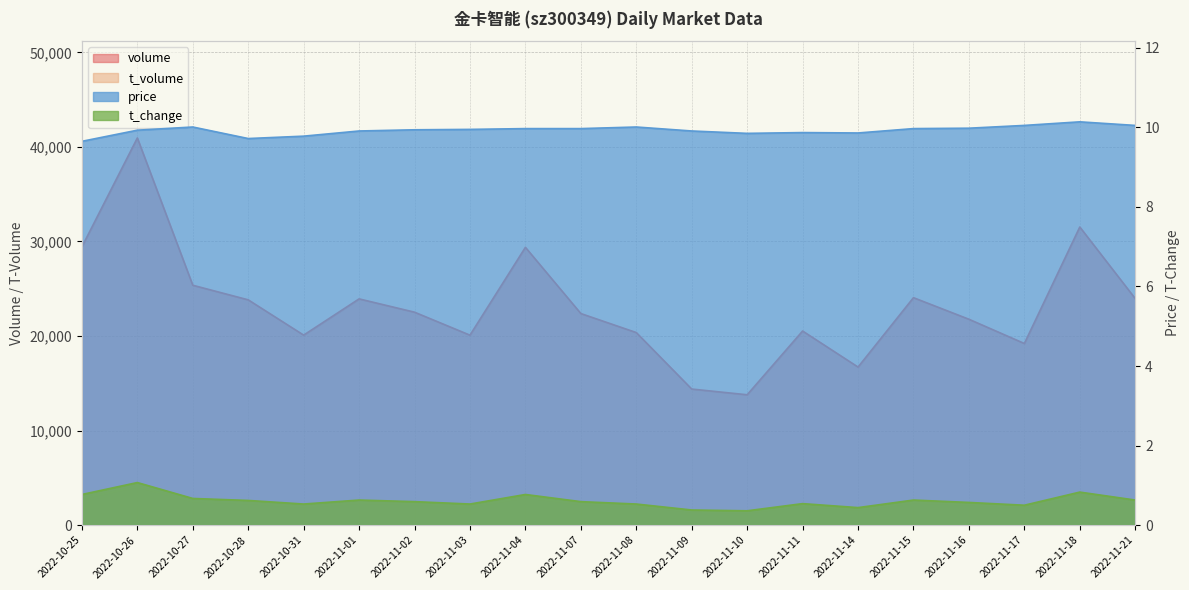

Which has a higher value, 2022-11-03 or 2022-11-16?

2022-11-16